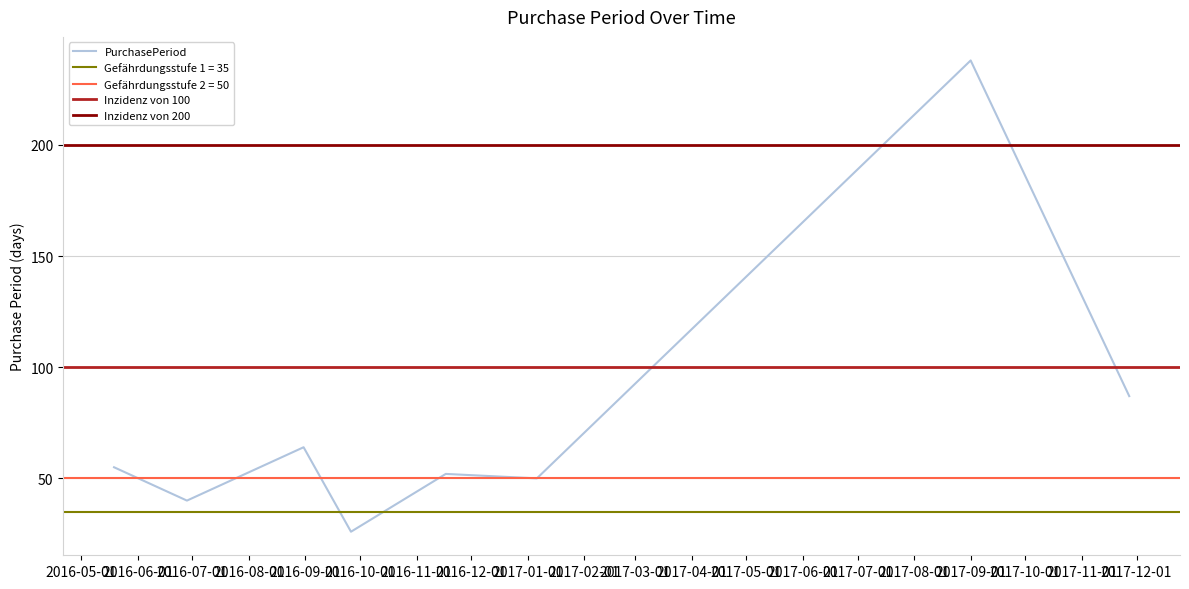

Reading right to left, extract all data points from this chart.

2017-11-27=87	2017-09-01=238	2017-01-06=50	2016-11-17=52	2016-09-26=26	2016-08-31=64	2016-06-28=40	2016-05-19=55